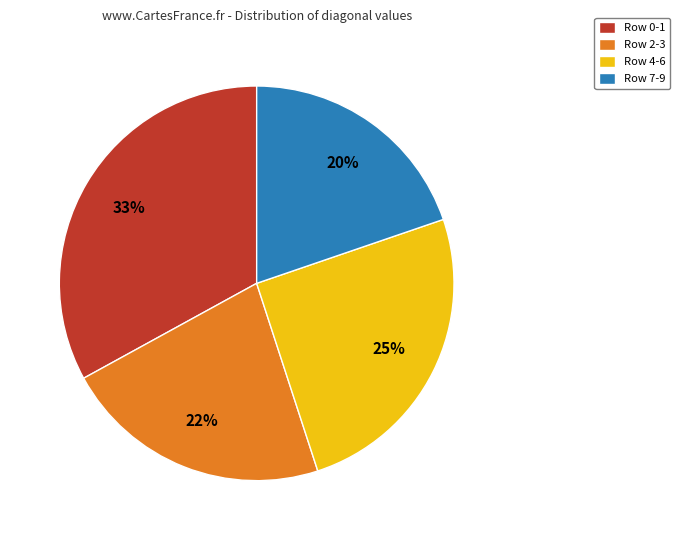

To the nearest percent, what is the average slice percentage?

25%